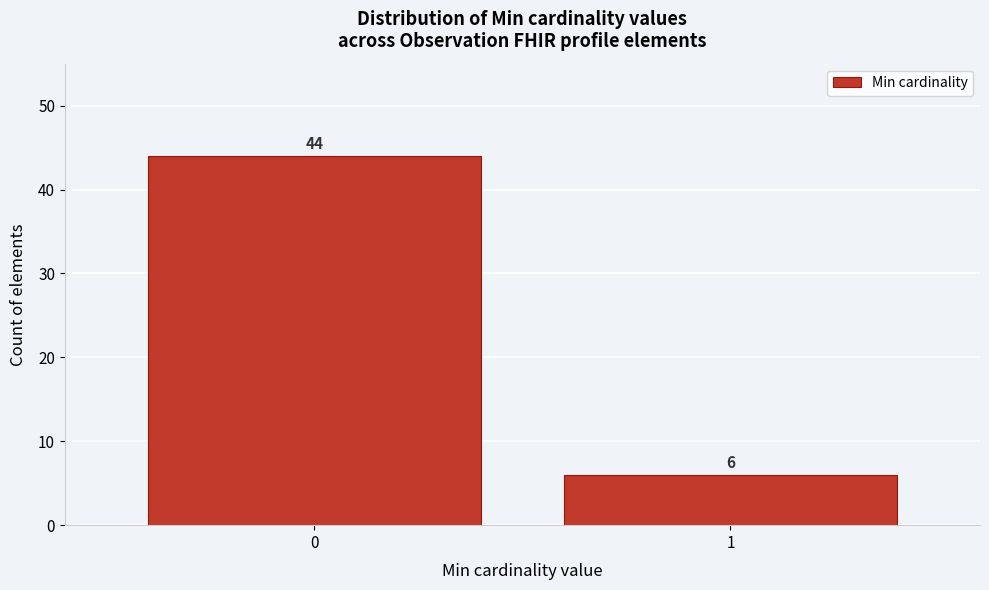

Reading right to left, transcribe all the data shown in this chart.

1=6	0=44